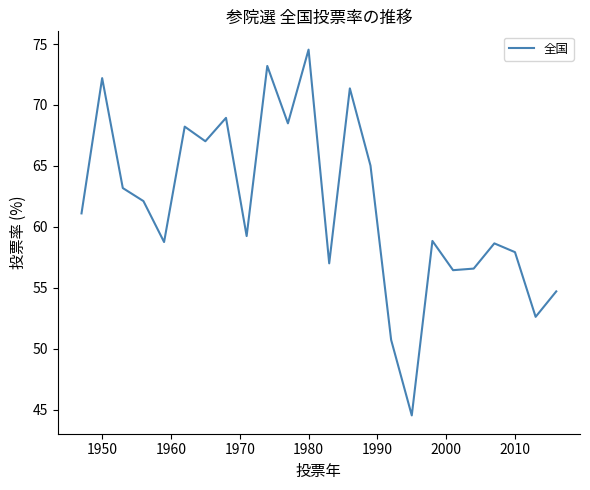

Does the chart have visible grid lines?

No